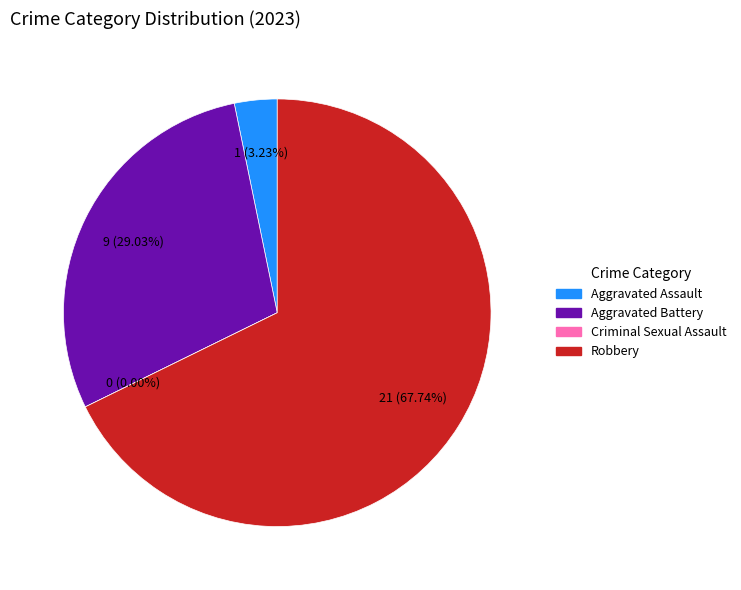

To the nearest percent, what is the difference between the largest and smallest slice percentages?

68%